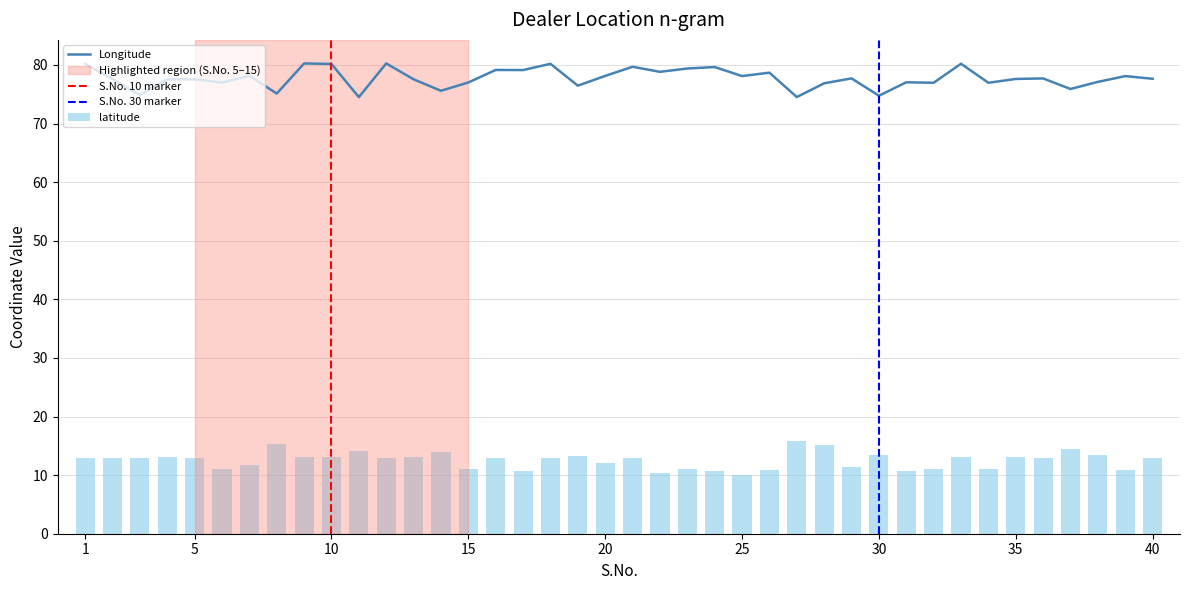

True or false: Longitude has a value of 106.4 at 3.

False